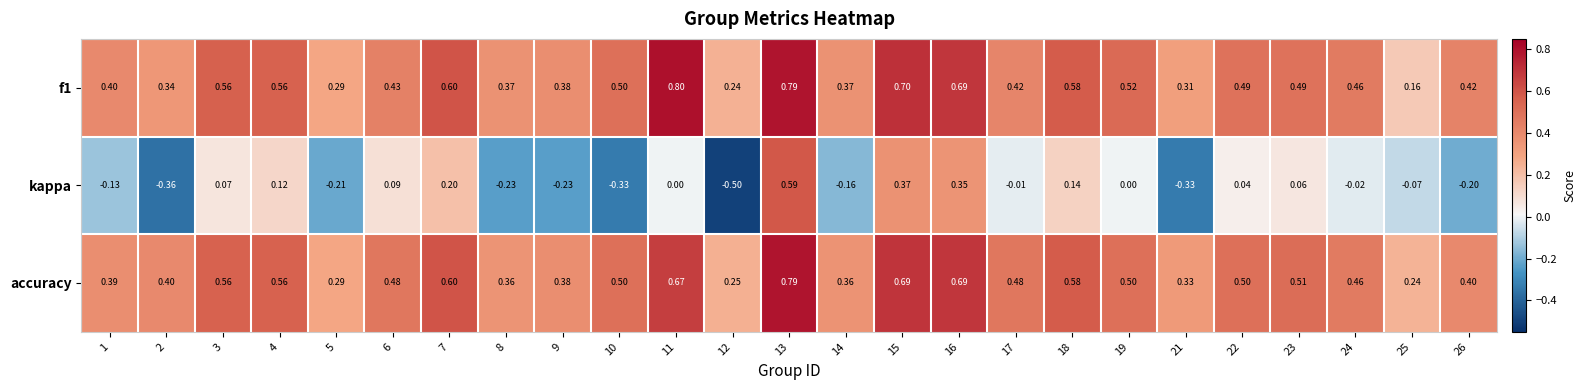

Which series has the widest spread of values?

kappa